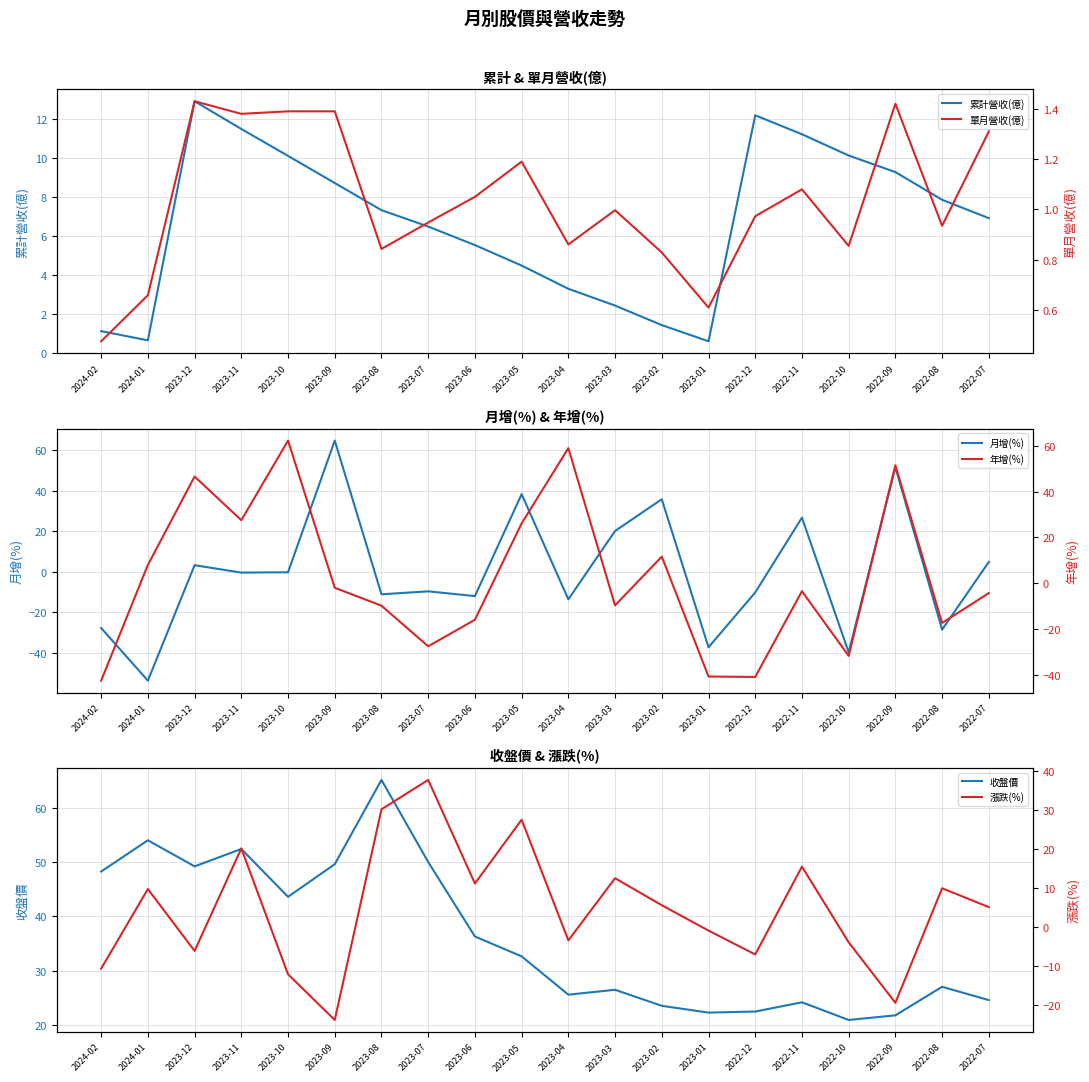

Where is 月增(%) nearest to the value 5?

2022-07